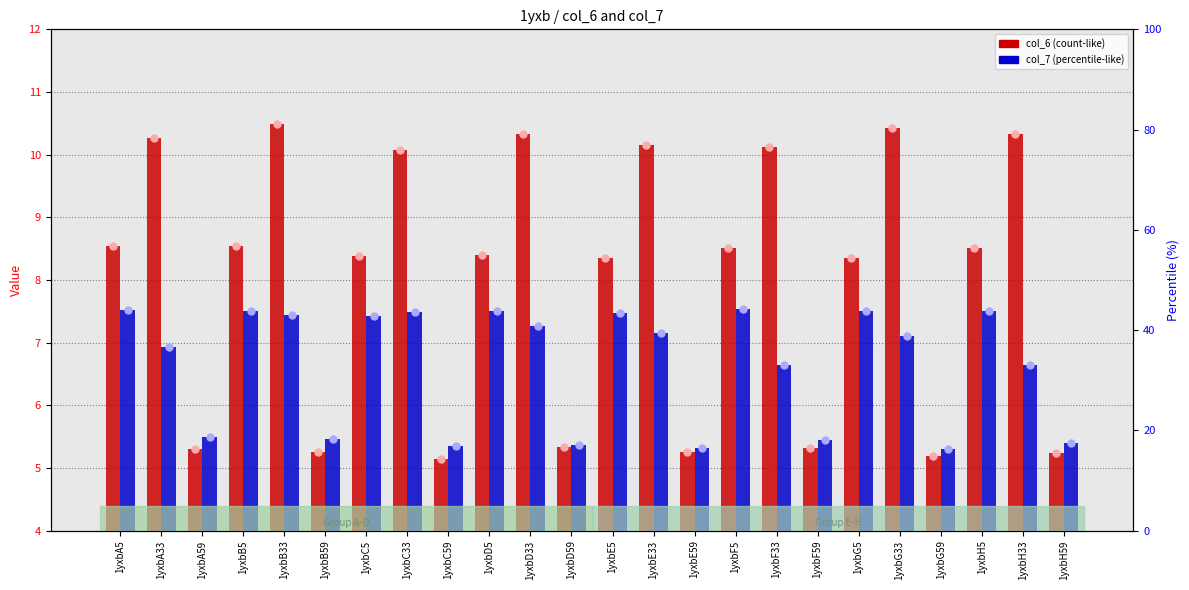

Which series has the widest spread of Y values?

col_6